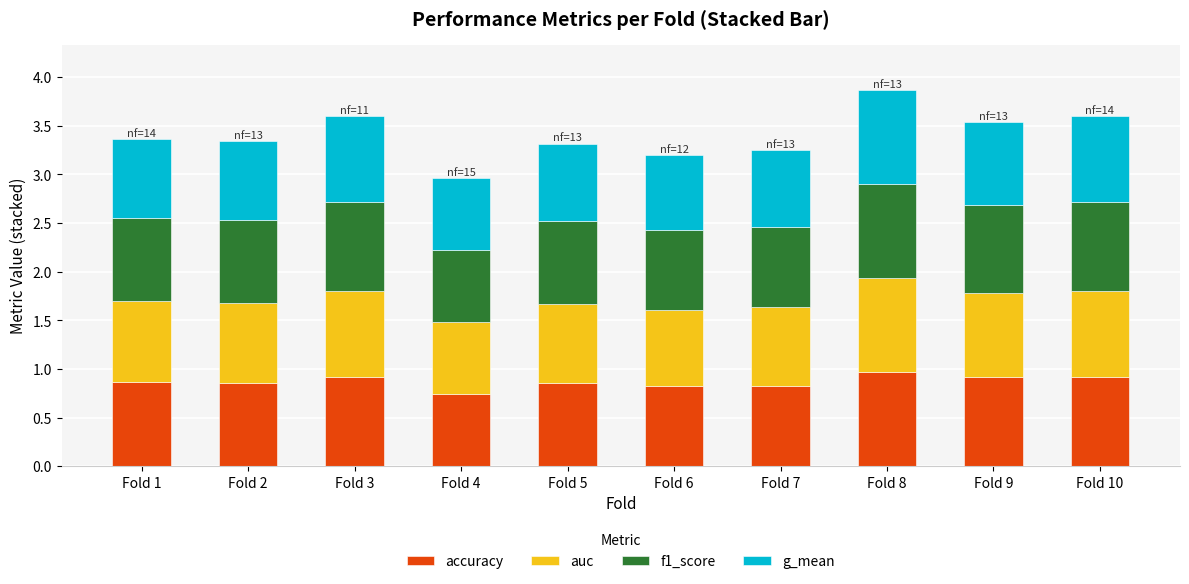

What is the difference between the accuracy values at Fold 9 and Fold 6?

0.1